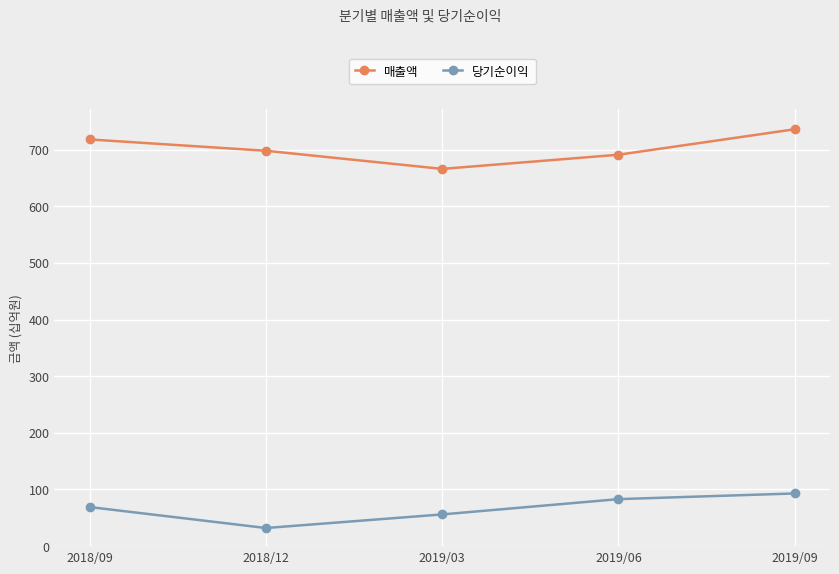

Reading right to left, transcribe all the data shown in this chart.

매출액: 736	691	666	698	718
당기순이익: 93	83	56	32	69